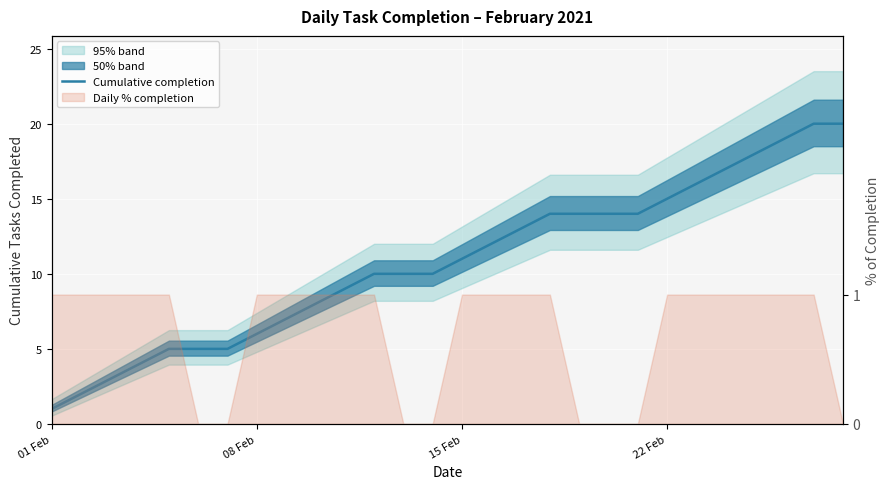

True or false: the data has more than 1 interior local peaks.

False